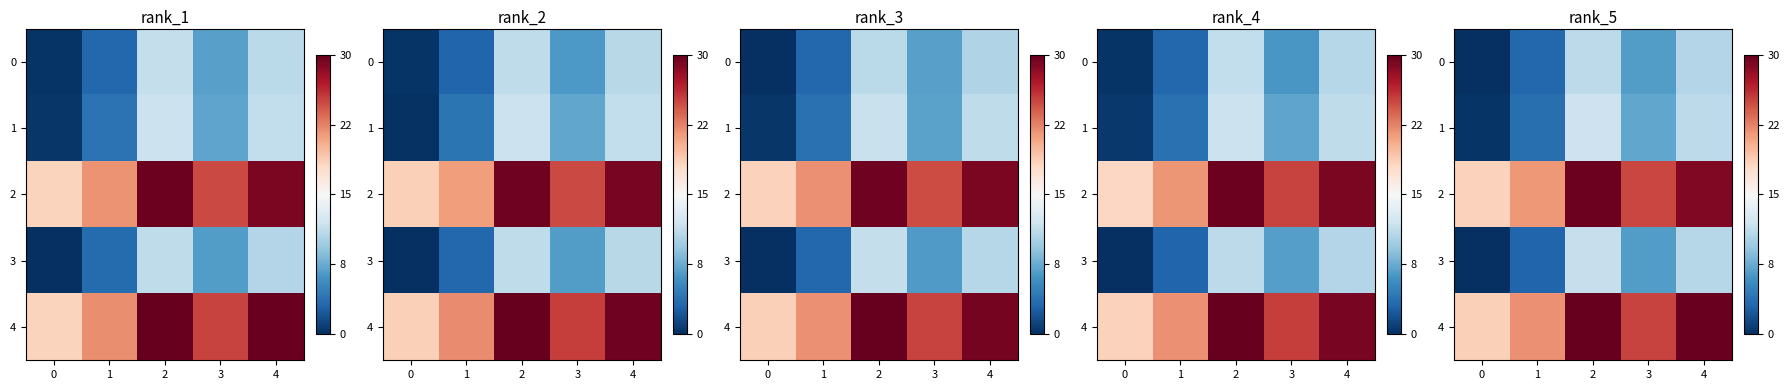

How many data points does each series have?

5